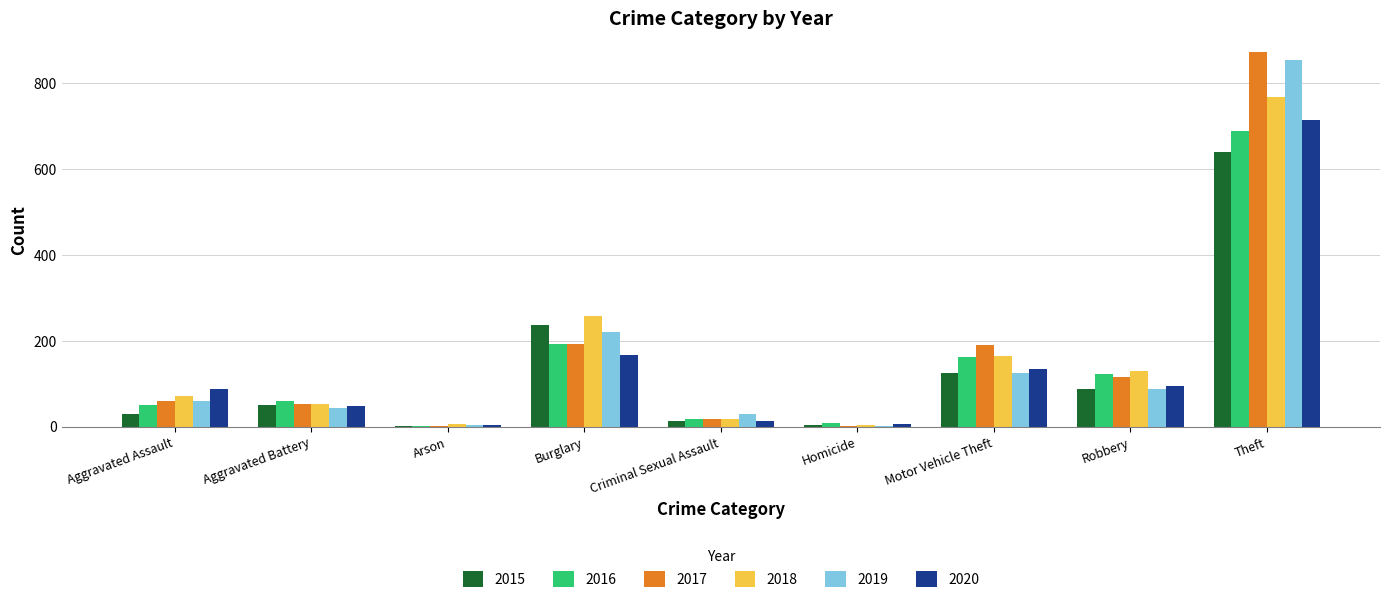

Is the value of 2015 at Aggravated Assault greater than the value of 2019 at Aggravated Assault?

No